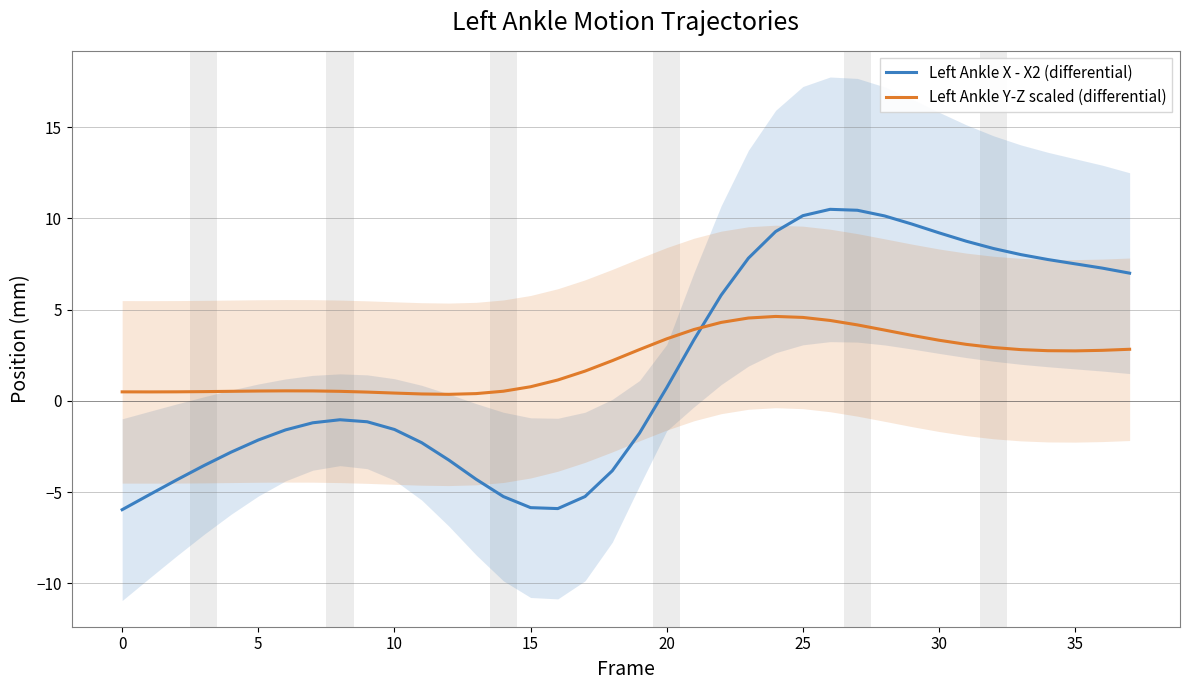

List the series in order of their overall mean, highest first.

Left Ankle Y-Z scaled (differential), Left Ankle X - X2 (differential)